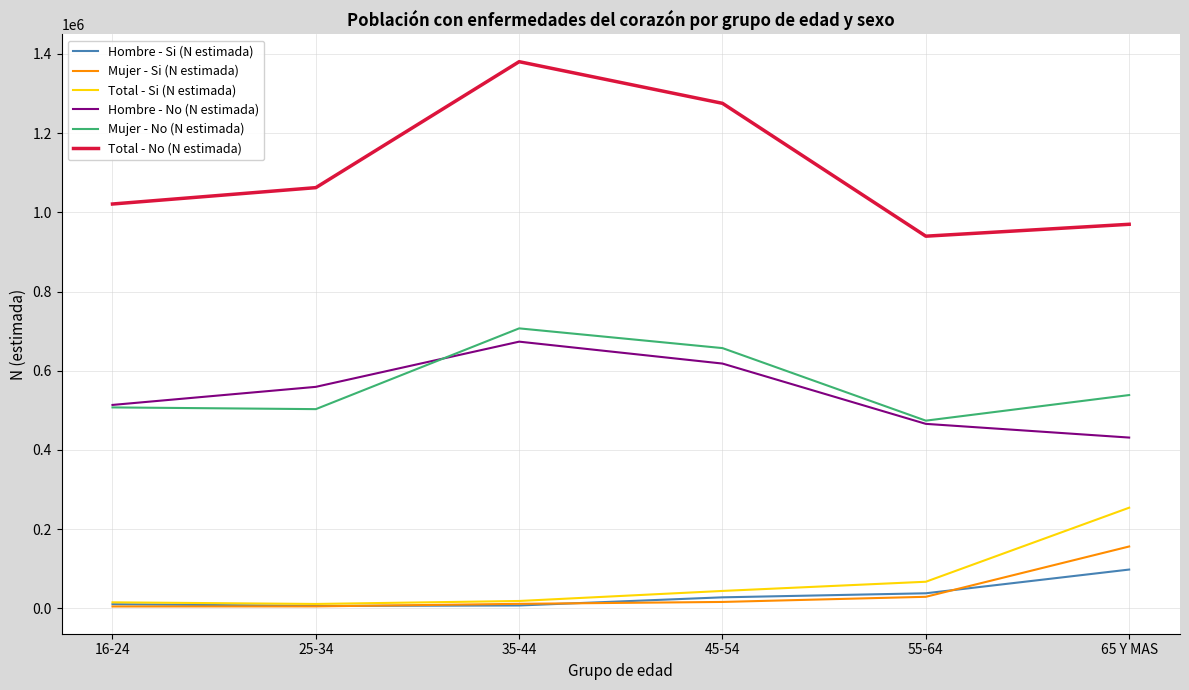

True or false: Hombre - No (N estimada) has more than 0 interior local peaks.

True